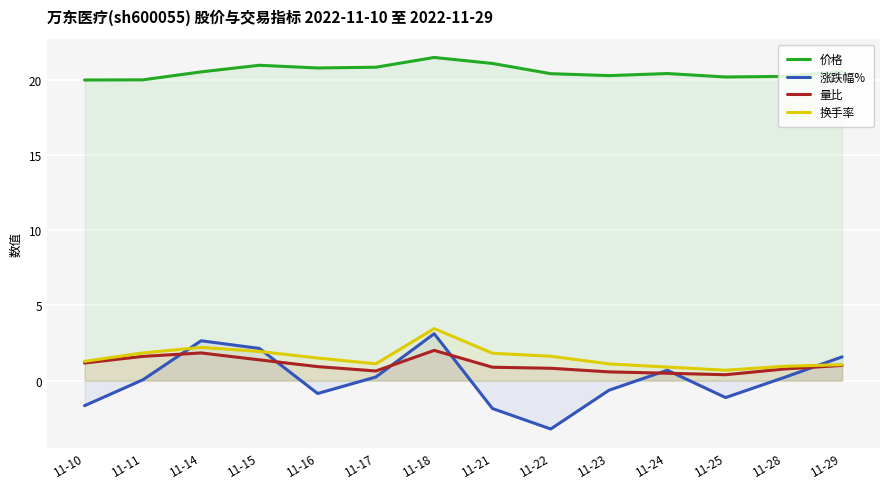

Reading right to left, list all the values displayed in this chart.

价格: 11-29=20.6	11-28=20.2	11-25=20.2	11-24=20.4	11-23=20.3	11-22=20.4	11-21=21.1	11-18=21.5	11-17=20.9	11-16=20.8	11-15=21.0	11-14=20.5	11-11=20.0	11-10=20.0
涨跌幅%: 11-29=1.6	11-28=0.2	11-25=-1.1	11-24=0.7	11-23=-0.6	11-22=-3.2	11-21=-1.9	11-18=3.1	11-17=0.2	11-16=-0.9	11-15=2.1	11-14=2.6	11-11=0.1	11-10=-1.7
量比: 11-29=1.0	11-28=0.8	11-25=0.4	11-24=0.5	11-23=0.6	11-22=0.8	11-21=0.9	11-18=2.0	11-17=0.6	11-16=0.9	11-15=1.4	11-14=1.8	11-11=1.6	11-10=1.2
换手率: 11-29=1.1	11-28=0.9	11-25=0.7	11-24=0.9	11-23=1.1	11-22=1.6	11-21=1.8	11-18=3.5	11-17=1.1	11-16=1.5	11-15=1.9	11-14=2.2	11-11=1.8	11-10=1.3